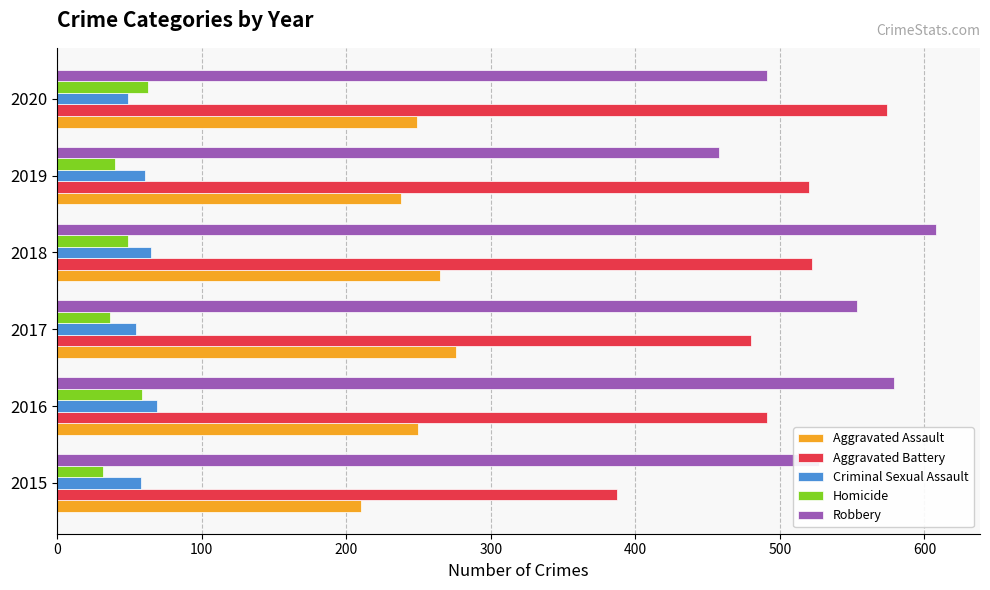

What are all the series names shown in the legend?

Aggravated Assault, Aggravated Battery, Criminal Sexual Assault, Homicide, Robbery